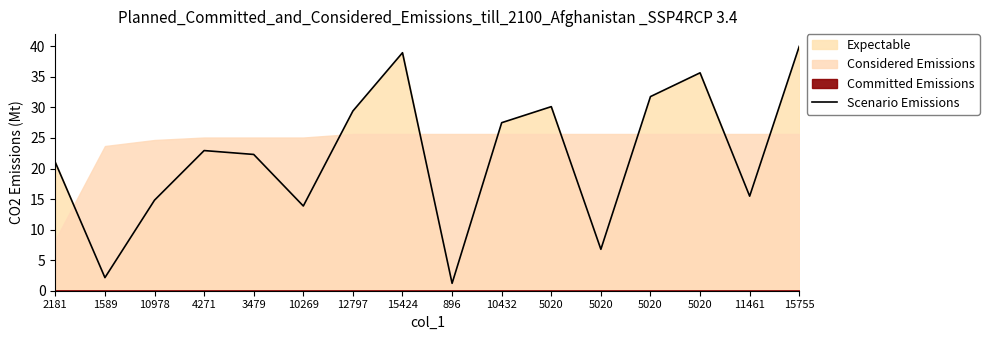

Between 15424 and 3479, which is larger?

15424